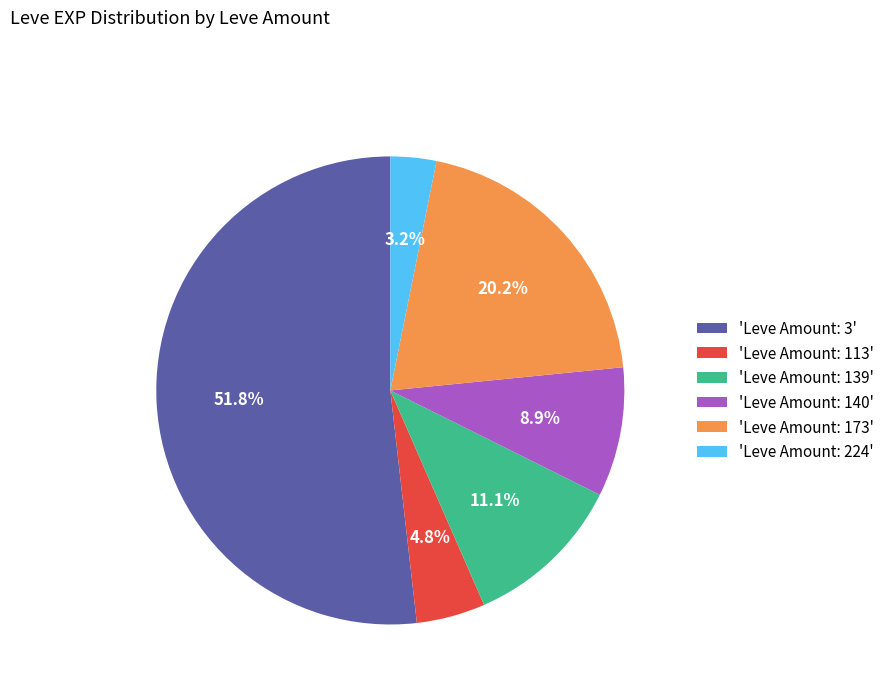

Is the sum of 'Leve Amount: 113' and 'Leve Amount: 173' greater than half?

No